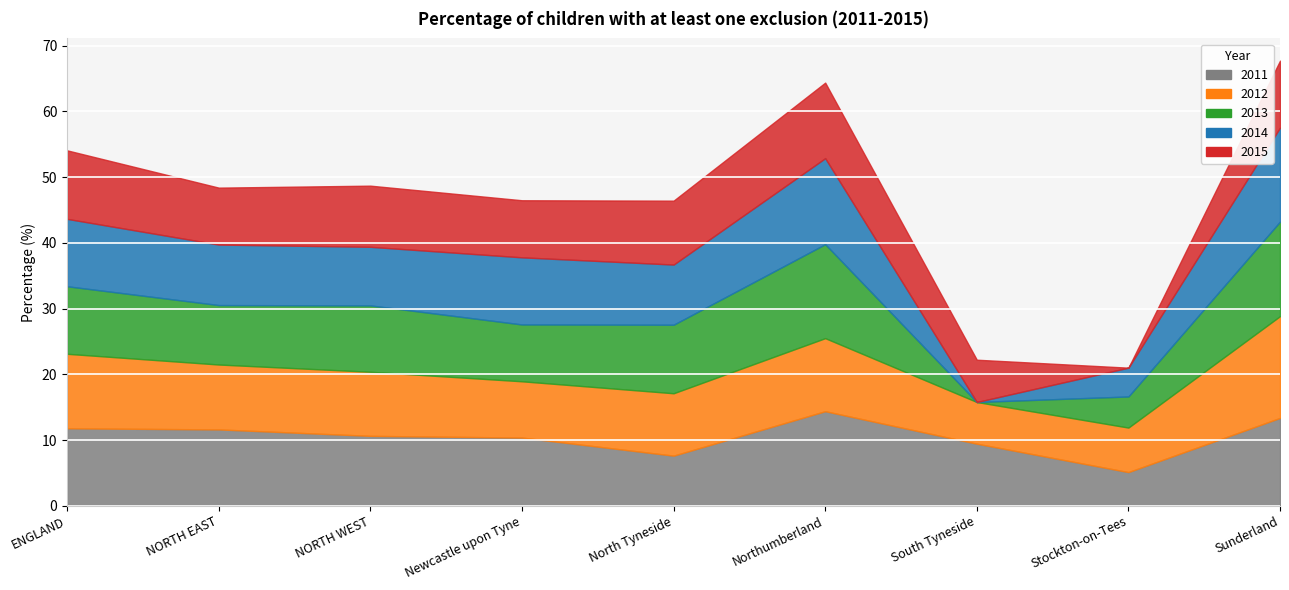

Does the chart display data point markers on the line(s)?

No